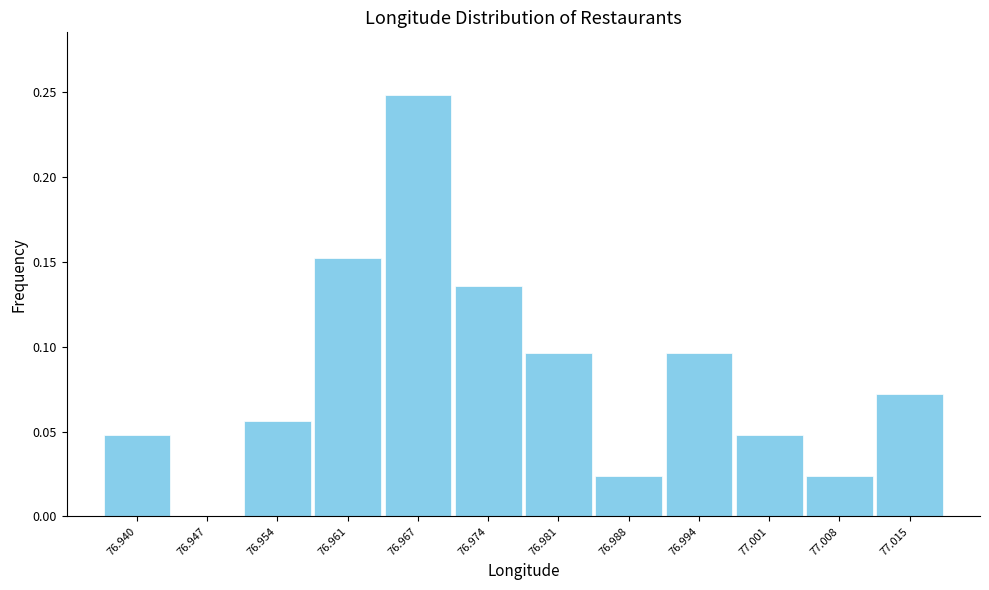

Reading left to right, transcribe this chart: for each bar, give the range it covers on the x-axis and its height. Neither the bar edges nor the heights are printed on the chart, so give them approximately, as read against the axes.

76.937 to 76.944: 0.050
76.944 to 76.950: 0
76.950 to 76.957: 0.055
76.957 to 76.964: 0.150
76.964 to 76.971: 0.250
76.971 to 76.977: 0.135
76.977 to 76.984: 0.095
76.984 to 76.991: 0.025
76.991 to 76.998: 0.095
76.998 to 77.004: 0.050
77.004 to 77.011: 0.025
77.011 to 77.018: 0.070